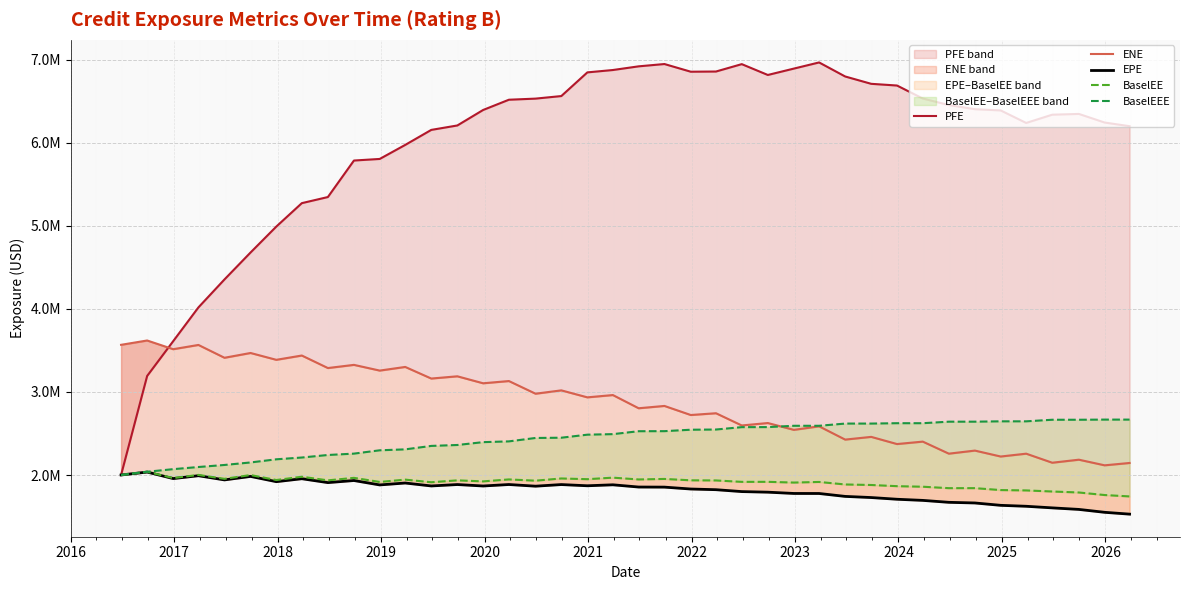

What is the greatest value displayed?

6968880.9